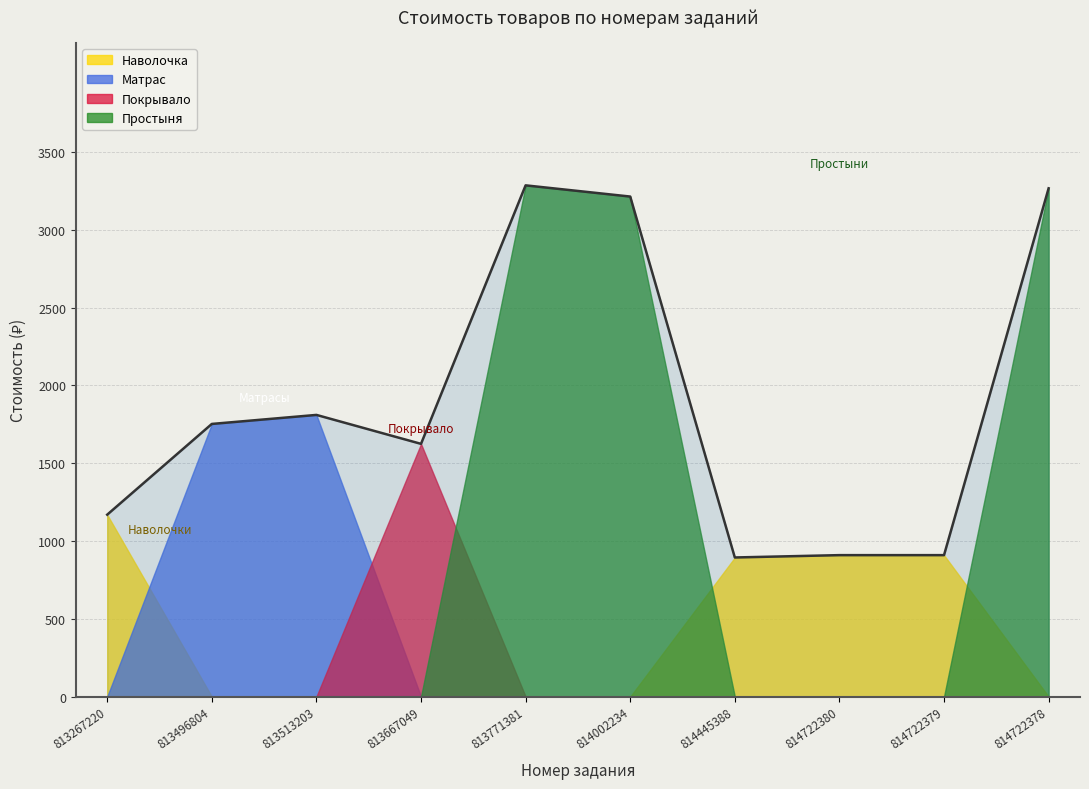

What is the average value?

1883